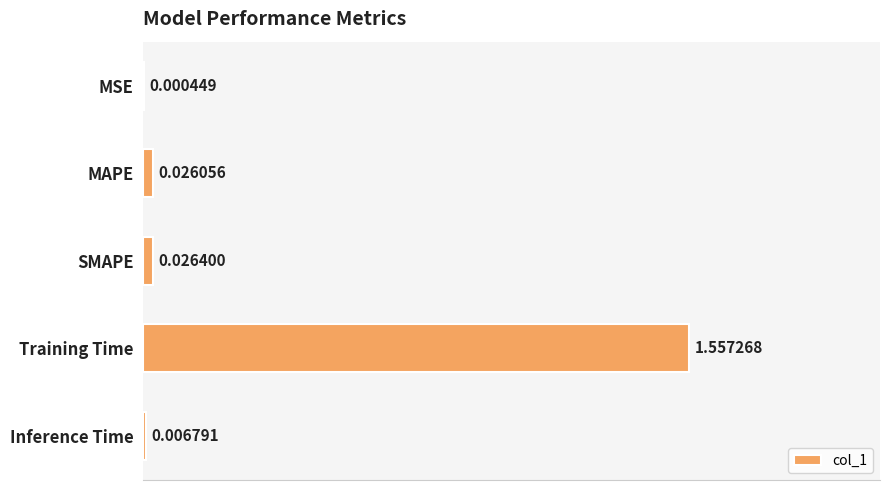

At which label is the value closest to 0?

MSE